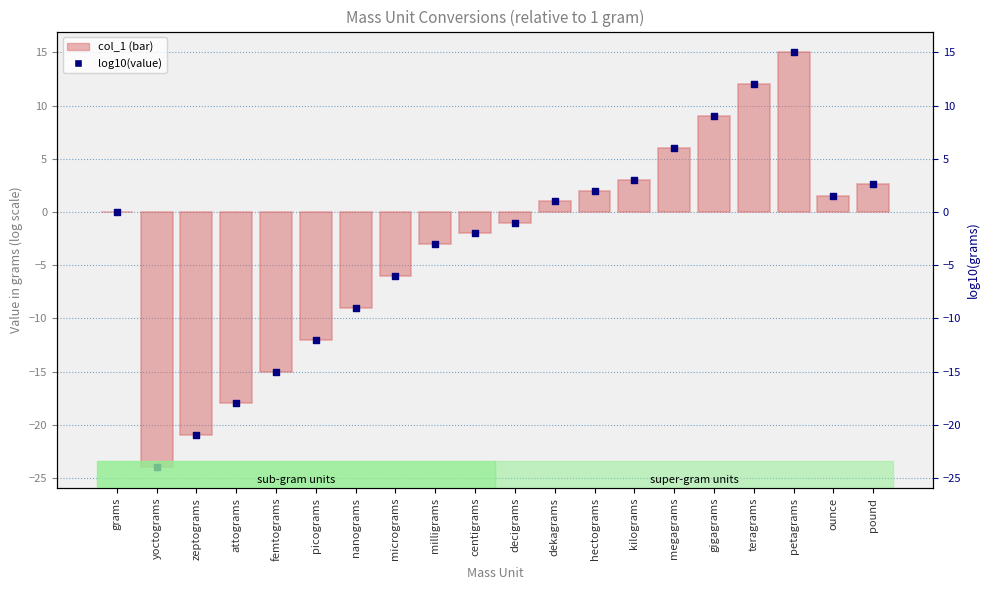

Which series has the largest total across all categories?

col_1